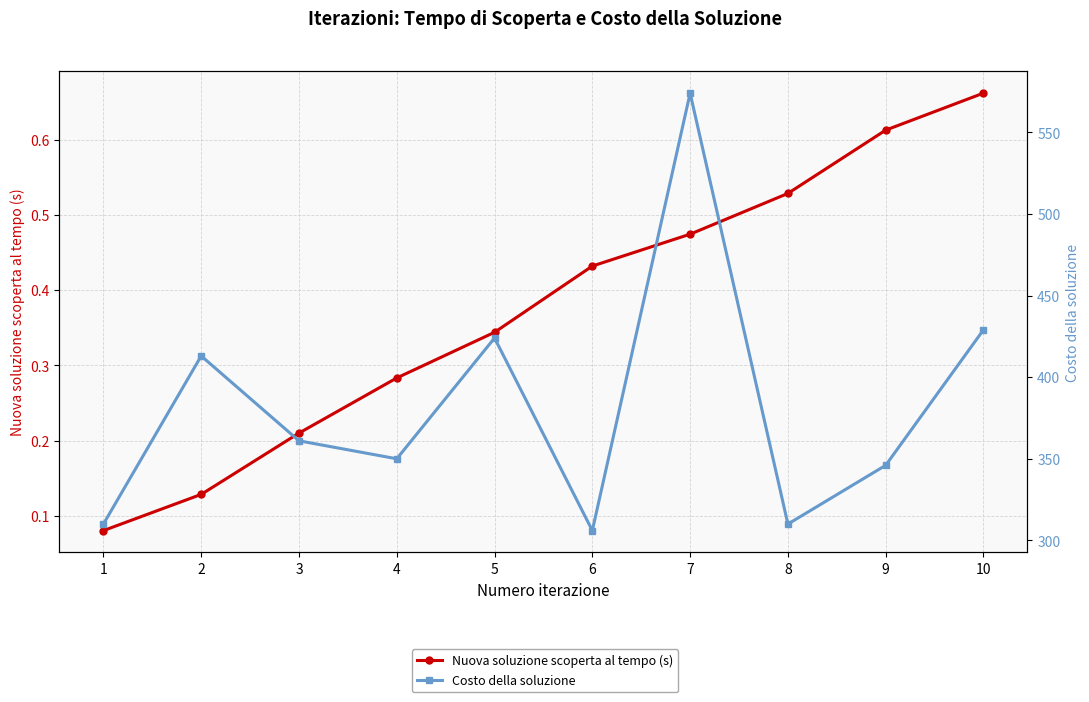

Rank the series by their maximum value, from highest to lowest.

Costo della soluzione, Nuova soluzione scoperta al tempo (s)